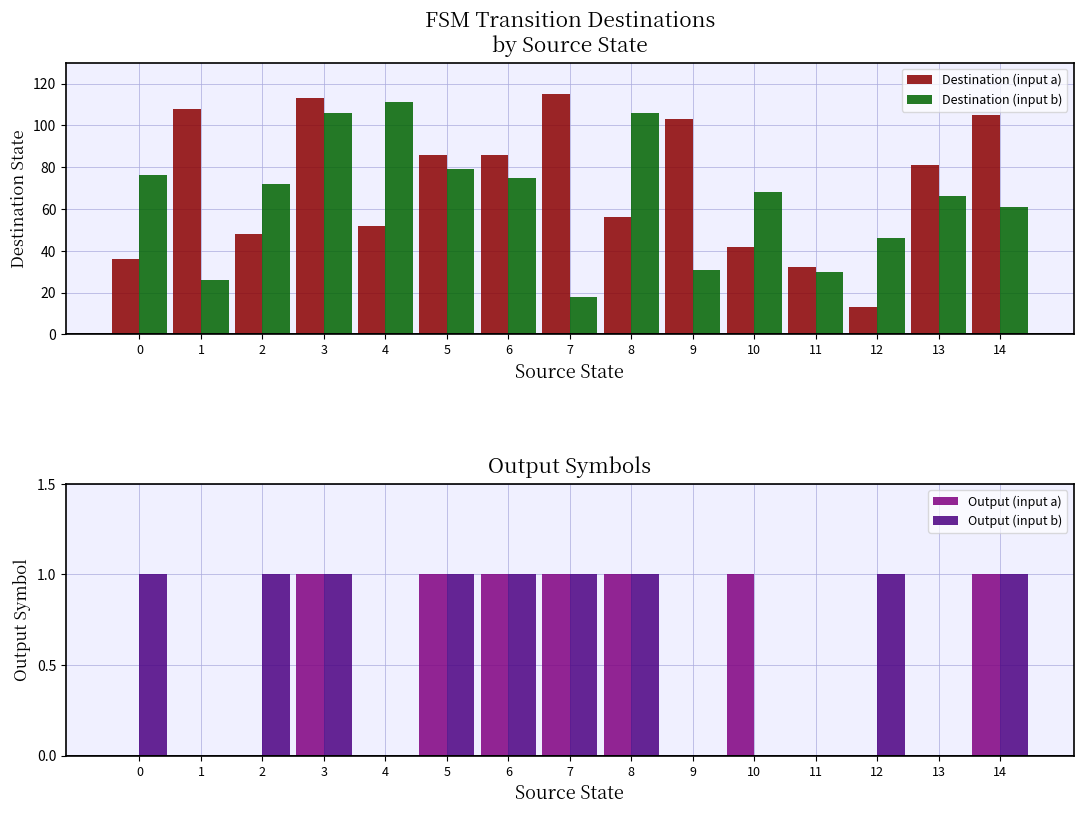

What is the minimum value for Destination (input a)?

13